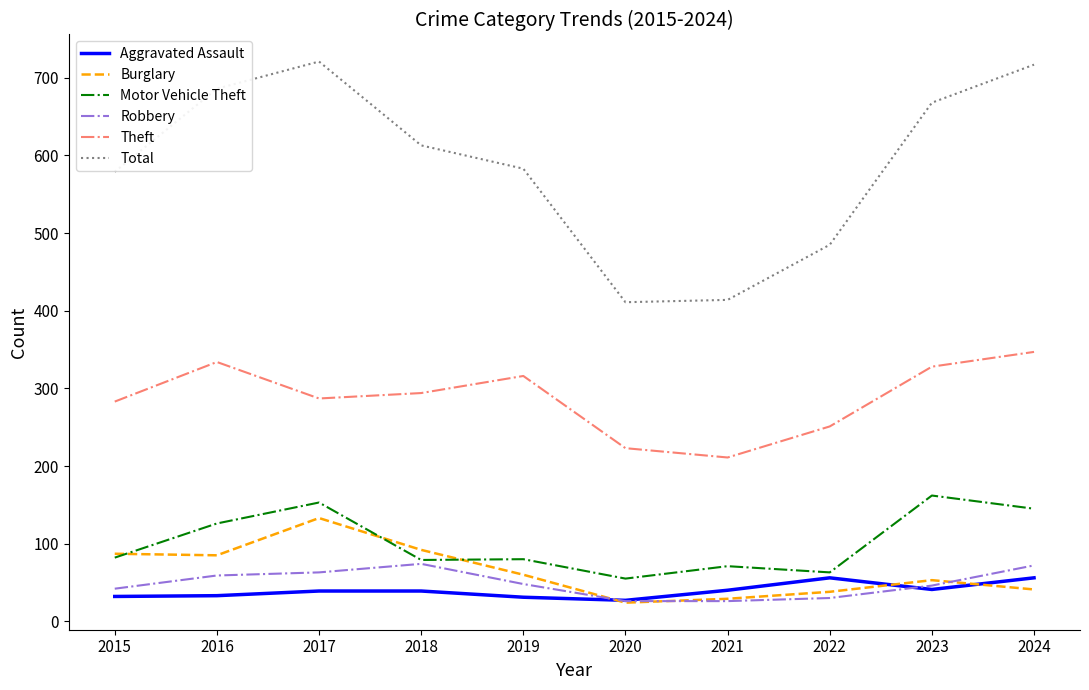

True or false: Burglary and Total intersect in this chart.

False